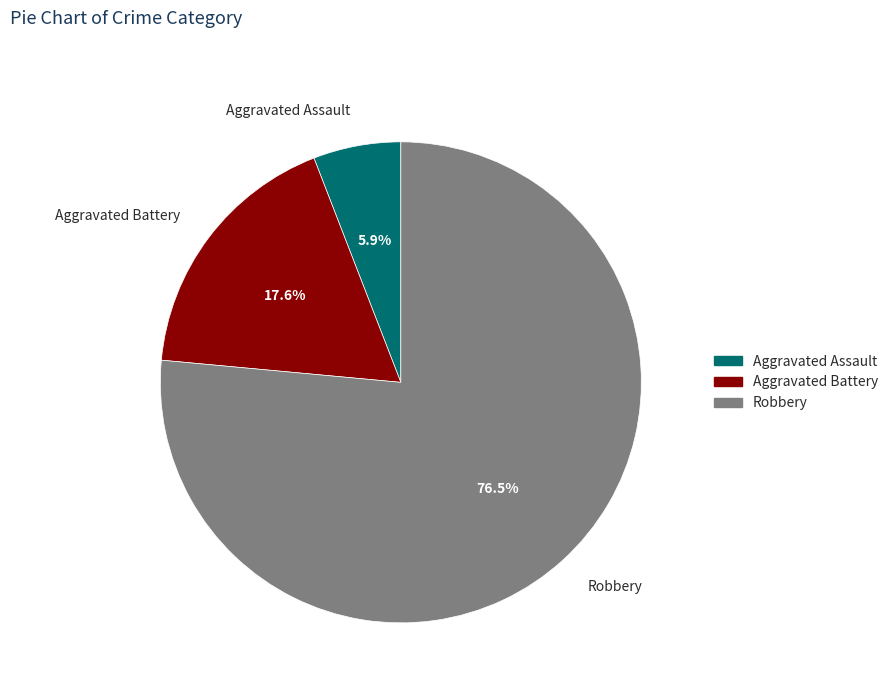

What is the ratio of the value at Aggravated Assault to the value at Aggravated Battery?

0.3